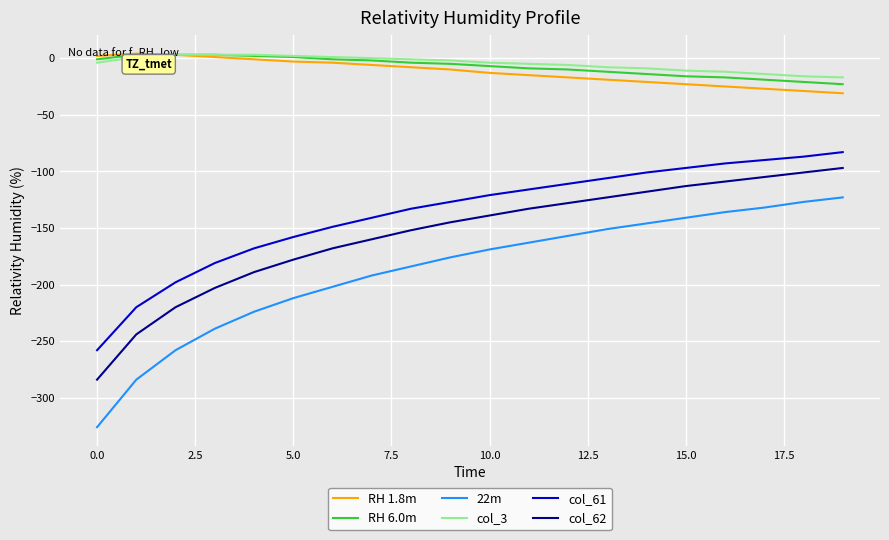

Which series has the largest range (max minus min)?

22m